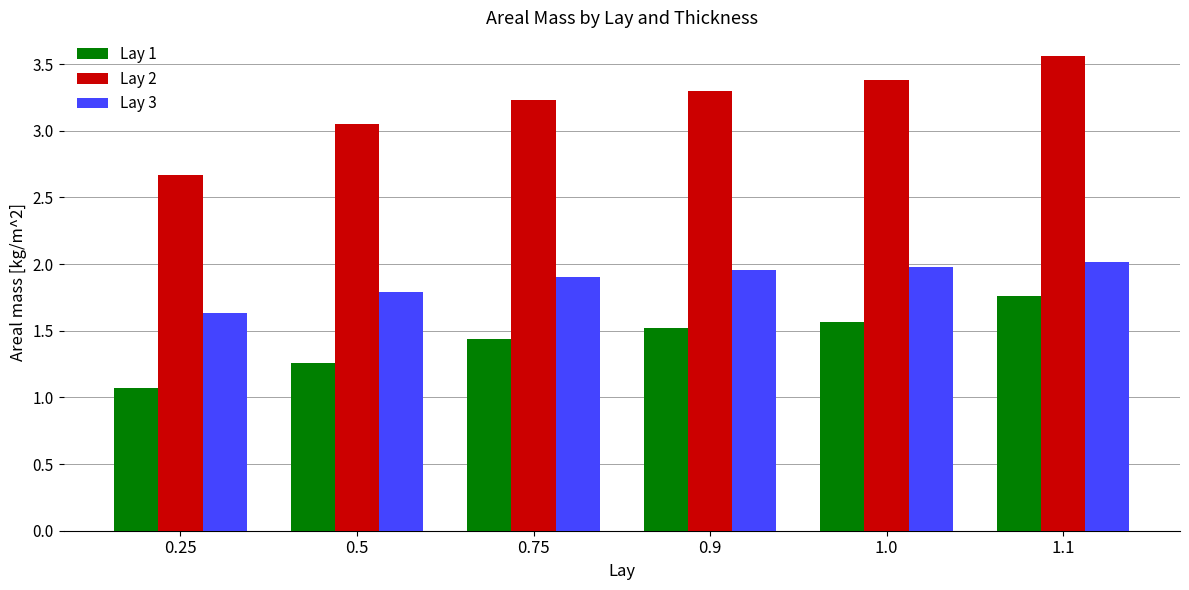

Does the chart contain stacked bars?

No